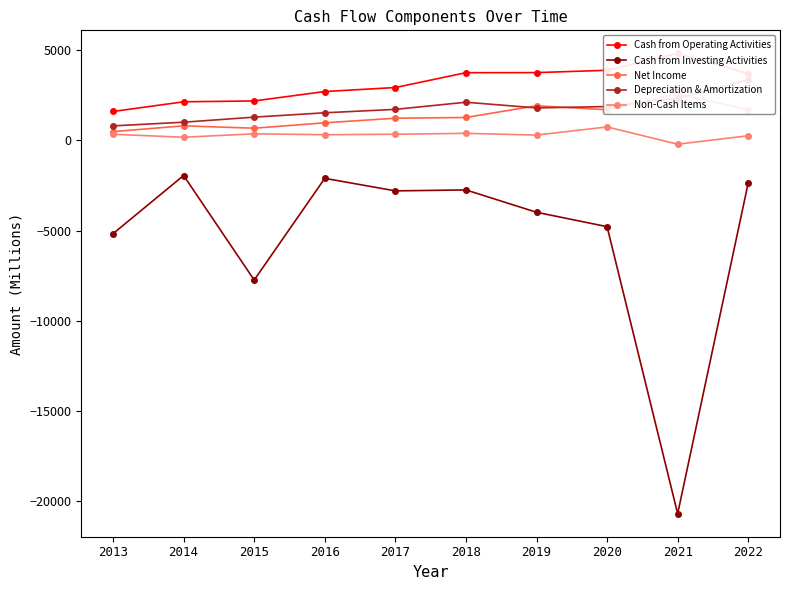

Between 2021 and 2018, which is larger?

2021